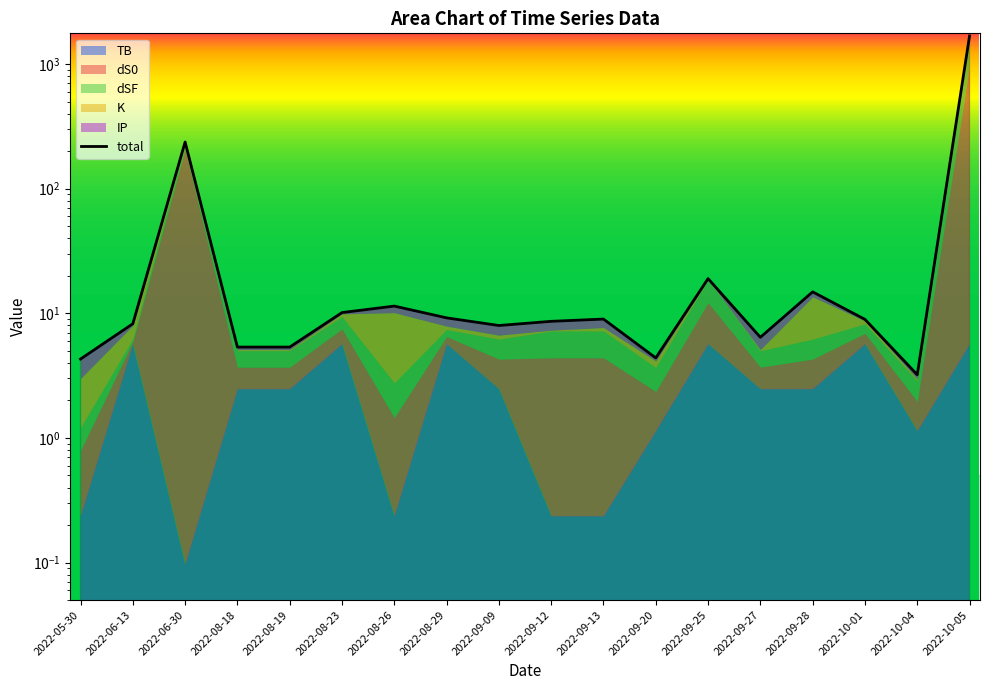

What is the maximum value shown in the chart?

1679.9